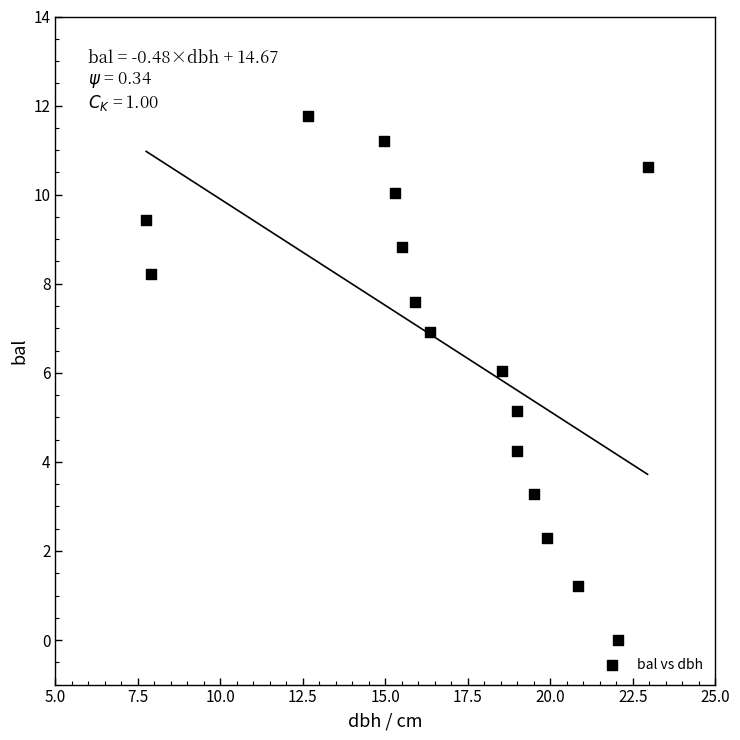

What is the range of X values (max minus min)?

15.2